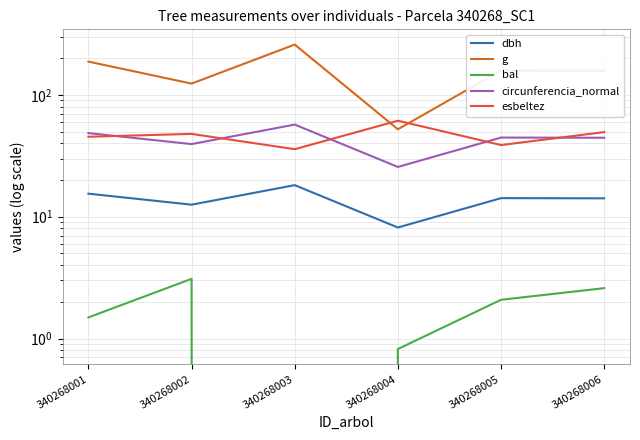

List the series in order of their peak value, lowest first.

bal, dbh, circunferencia_normal, esbeltez, g